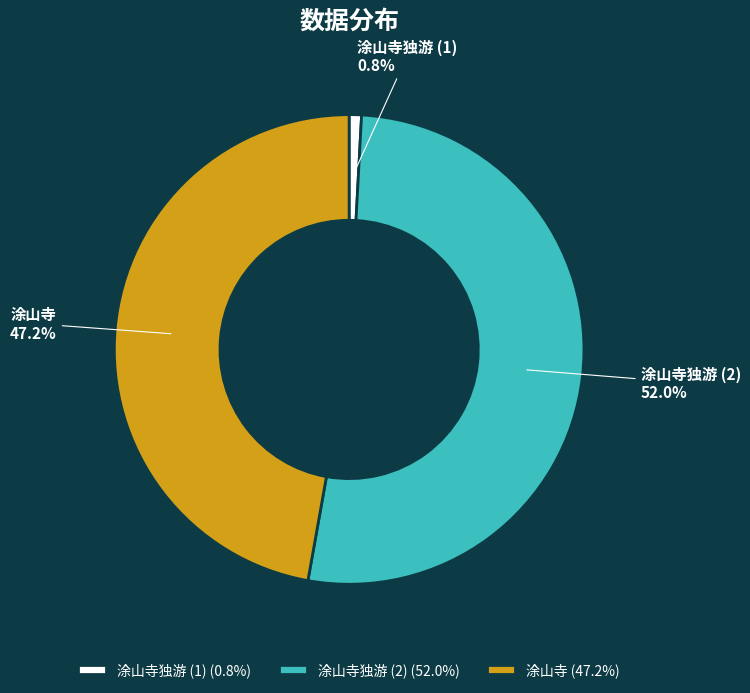

To the nearest percent, what is the difference between the largest and smallest slice percentages?

51%